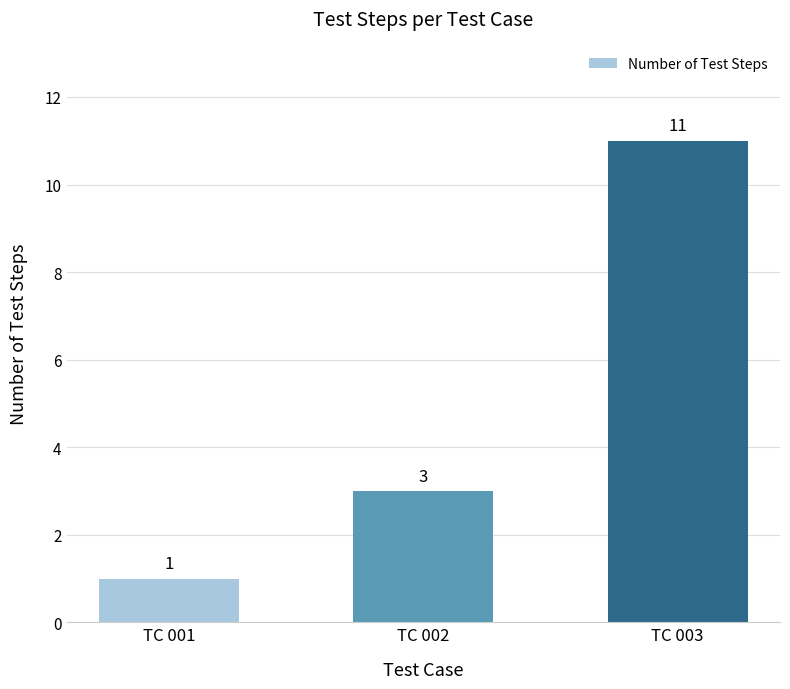

Reading left to right, transcribe all the data shown in this chart.

1	3	11